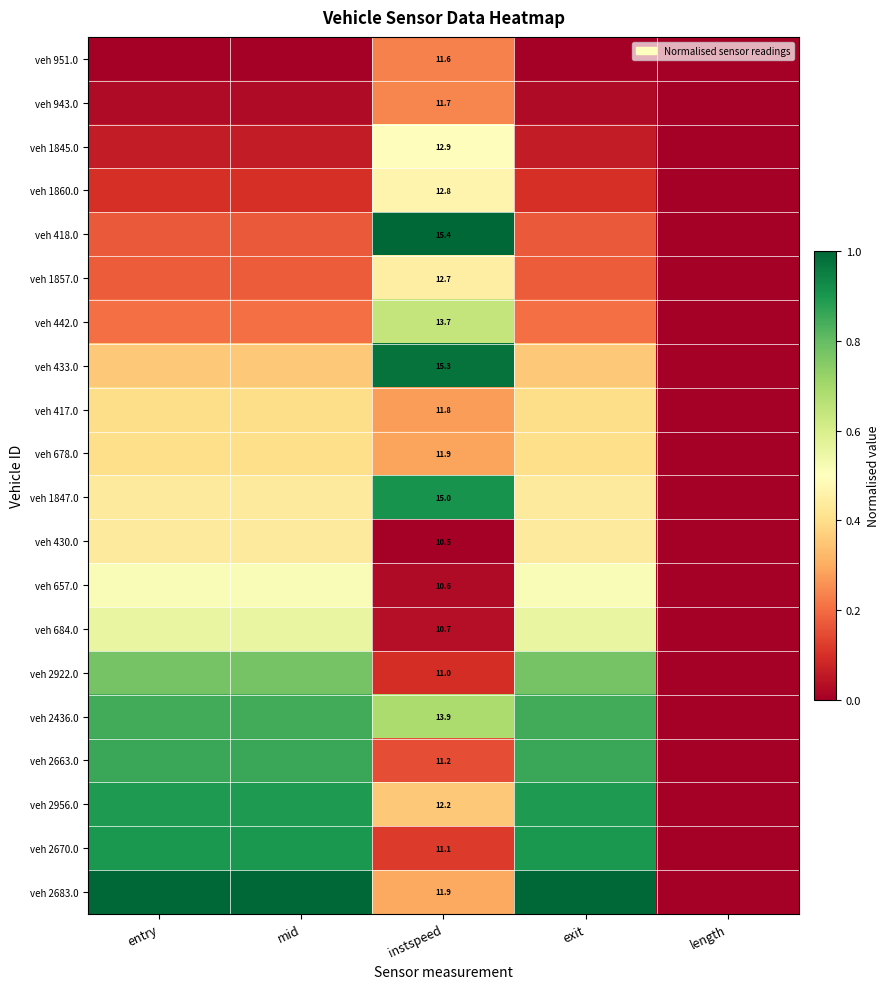

How many values in veh 2670.0 are above zero?

4